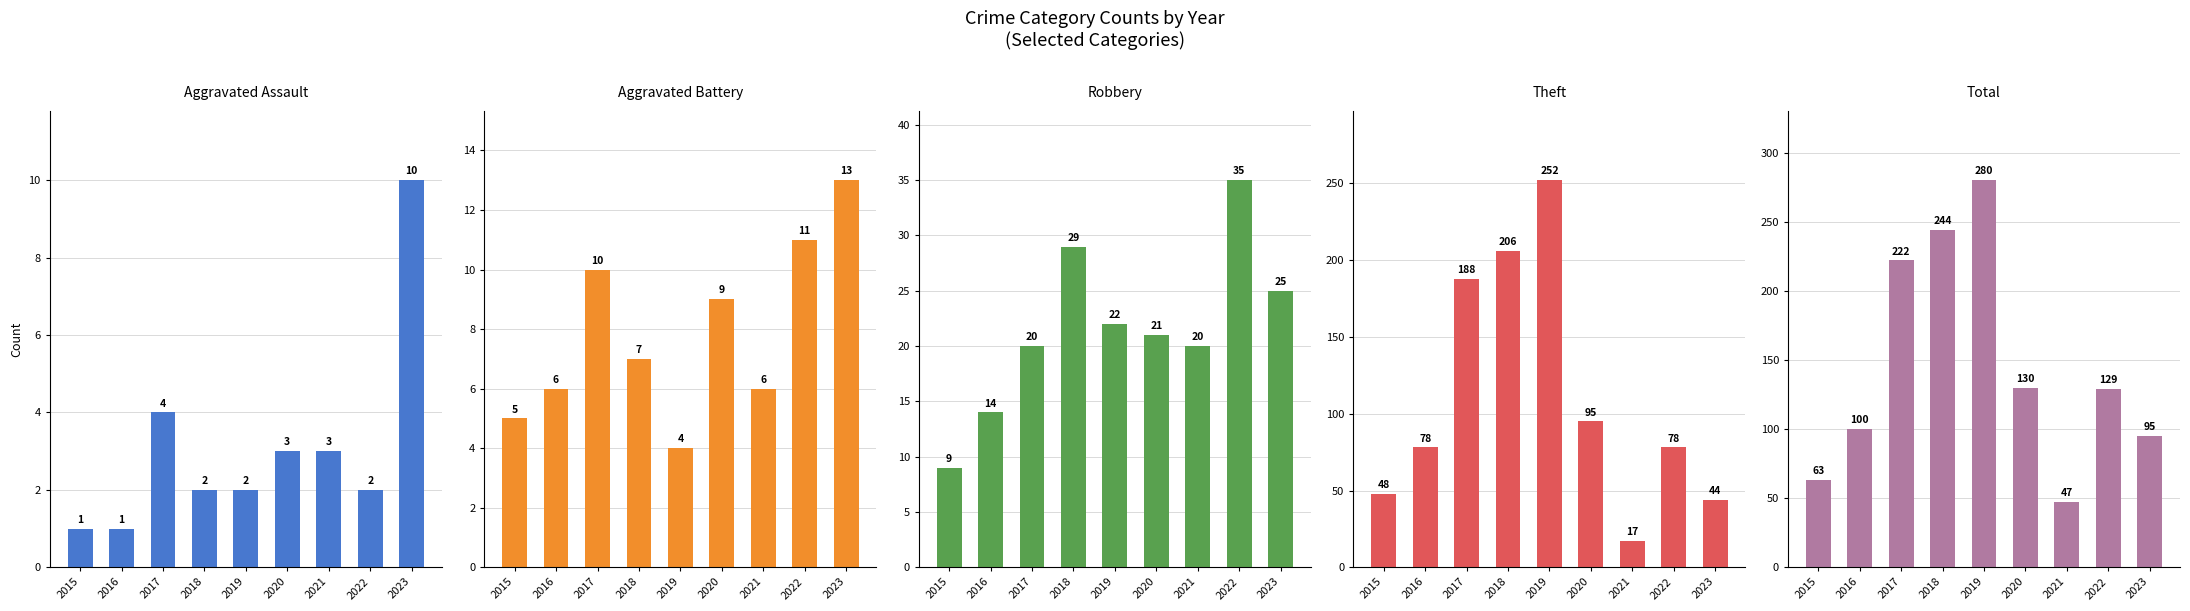

What is the value of the Theft bar at the 1st from the left?

48